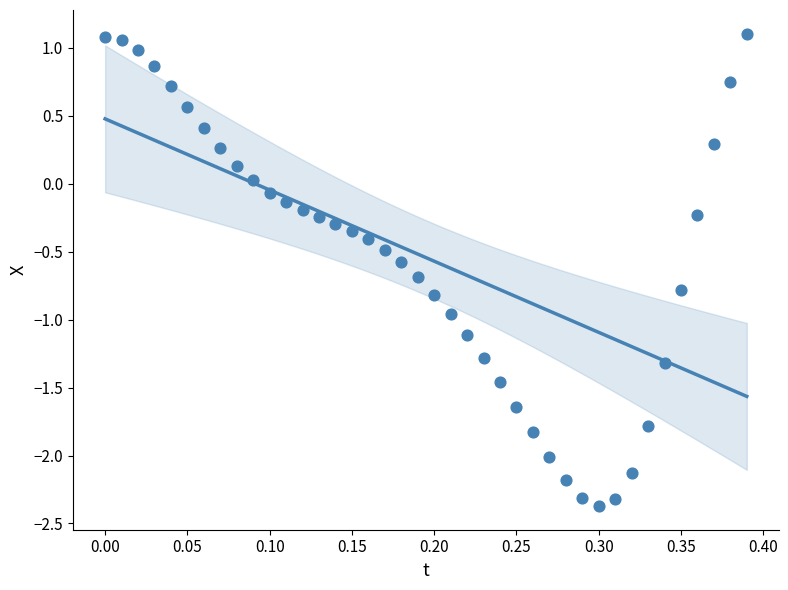

What is the range of X values (max minus min)?

0.4